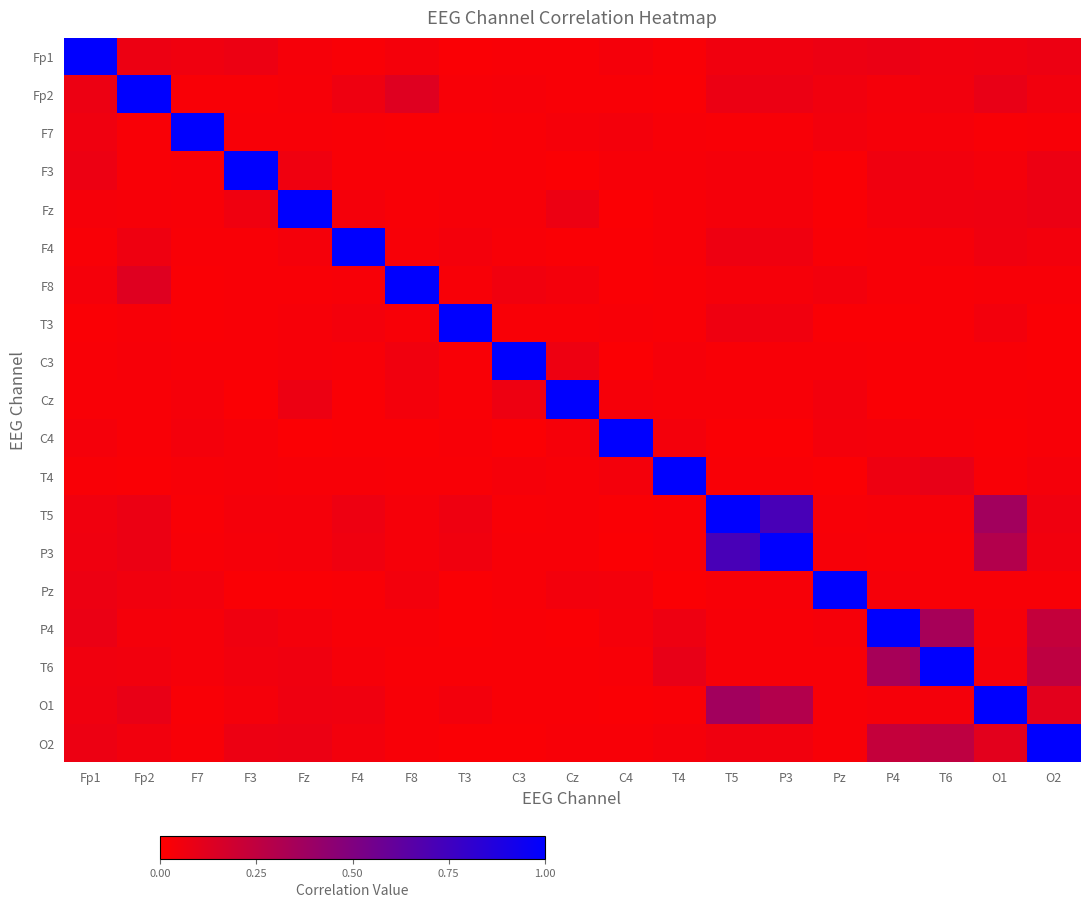

Reading right to left, what are all the values shown in this chart?

Fp1: O2=0.1	O1=0.1	T6=0.1	P4=0.1	Pz=0.1	P3=0.1	T5=0.1	T4=0.0	C4=0.0	Cz=0.0	C3=0.0	T3=0.0	F8=0.0	F4=0.0	Fz=0.0	F3=0.1	F7=0.1	Fp2=0.1	Fp1=1.0
Fp2: O2=0.1	O1=0.1	T6=0.1	P4=0.0	Pz=0.1	P3=0.1	T5=0.1	T4=0.0	C4=0.0	Cz=0.0	C3=0.0	T3=0.0	F8=0.1	F4=0.1	Fz=0.0	F3=0.0	F7=0.0	Fp2=1.0	Fp1=0.1
F7: O2=0.0	O1=0.0	T6=0.0	P4=0.0	Pz=0.1	P3=0.0	T5=0.0	T4=0.0	C4=0.0	Cz=0.0	C3=0.0	T3=0.0	F8=0.0	F4=0.0	Fz=0.0	F3=0.0	F7=1.0	Fp2=0.0	Fp1=0.1
F3: O2=0.1	O1=0.0	T6=0.1	P4=0.1	Pz=0.0	P3=0.0	T5=0.0	T4=0.0	C4=0.0	Cz=0.0	C3=0.0	T3=0.0	F8=0.0	F4=0.0	Fz=0.1	F3=1.0	F7=0.0	Fp2=0.0	Fp1=0.1
Fz: O2=0.1	O1=0.1	T6=0.1	P4=0.0	Pz=0.0	P3=0.0	T5=0.0	T4=0.0	C4=0.0	Cz=0.1	C3=0.0	T3=0.0	F8=0.0	F4=0.0	Fz=1.0	F3=0.1	F7=0.0	Fp2=0.0	Fp1=0.0
F4: O2=0.1	O1=0.1	T6=0.0	P4=0.0	Pz=0.0	P3=0.1	T5=0.1	T4=0.0	C4=0.0	Cz=0.0	C3=0.0	T3=0.0	F8=0.0	F4=1.0	Fz=0.0	F3=0.0	F7=0.0	Fp2=0.1	Fp1=0.0
F8: O2=0.0	O1=0.0	T6=0.0	P4=0.0	Pz=0.1	P3=0.0	T5=0.0	T4=0.0	C4=0.0	Cz=0.0	C3=0.1	T3=0.0	F8=1.0	F4=0.0	Fz=0.0	F3=0.0	F7=0.0	Fp2=0.1	Fp1=0.0
T3: O2=0.0	O1=0.0	T6=0.0	P4=0.0	Pz=0.0	P3=0.1	T5=0.1	T4=0.0	C4=0.0	Cz=0.0	C3=0.0	T3=1.0	F8=0.0	F4=0.0	Fz=0.0	F3=0.0	F7=0.0	Fp2=0.0	Fp1=0.0
C3: O2=0.0	O1=0.0	T6=0.0	P4=0.0	Pz=0.0	P3=0.0	T5=0.0	T4=0.0	C4=0.0	Cz=0.1	C3=1.0	T3=0.0	F8=0.1	F4=0.0	Fz=0.0	F3=0.0	F7=0.0	Fp2=0.0	Fp1=0.0
Cz: O2=0.0	O1=0.0	T6=0.0	P4=0.0	Pz=0.0	P3=0.0	T5=0.0	T4=0.0	C4=0.0	Cz=1.0	C3=0.1	T3=0.0	F8=0.0	F4=0.0	Fz=0.1	F3=0.0	F7=0.0	Fp2=0.0	Fp1=0.0
C4: O2=0.0	O1=0.0	T6=0.0	P4=0.0	Pz=0.0	P3=0.0	T5=0.0	T4=0.0	C4=1.0	Cz=0.0	C3=0.0	T3=0.0	F8=0.0	F4=0.0	Fz=0.0	F3=0.0	F7=0.0	Fp2=0.0	Fp1=0.0
T4: O2=0.0	O1=0.0	T6=0.1	P4=0.1	Pz=0.0	P3=0.0	T5=0.0	T4=1.0	C4=0.0	Cz=0.0	C3=0.0	T3=0.0	F8=0.0	F4=0.0	Fz=0.0	F3=0.0	F7=0.0	Fp2=0.0	Fp1=0.0
T5: O2=0.1	O1=0.4	T6=0.0	P4=0.0	Pz=0.0	P3=0.7	T5=1.0	T4=0.0	C4=0.0	Cz=0.0	C3=0.0	T3=0.1	F8=0.0	F4=0.1	Fz=0.0	F3=0.0	F7=0.0	Fp2=0.1	Fp1=0.1
P3: O2=0.1	O1=0.3	T6=0.0	P4=0.0	Pz=0.0	P3=1.0	T5=0.7	T4=0.0	C4=0.0	Cz=0.0	C3=0.0	T3=0.1	F8=0.0	F4=0.1	Fz=0.0	F3=0.0	F7=0.0	Fp2=0.1	Fp1=0.1
Pz: O2=0.0	O1=0.0	T6=0.0	P4=0.0	Pz=1.0	P3=0.0	T5=0.0	T4=0.0	C4=0.0	Cz=0.0	C3=0.0	T3=0.0	F8=0.1	F4=0.0	Fz=0.0	F3=0.0	F7=0.1	Fp2=0.1	Fp1=0.1
P4: O2=0.2	O1=0.0	T6=0.3	P4=1.0	Pz=0.0	P3=0.0	T5=0.0	T4=0.1	C4=0.0	Cz=0.0	C3=0.0	T3=0.0	F8=0.0	F4=0.0	Fz=0.0	F3=0.1	F7=0.0	Fp2=0.0	Fp1=0.1
T6: O2=0.3	O1=0.0	T6=1.0	P4=0.3	Pz=0.0	P3=0.0	T5=0.0	T4=0.1	C4=0.0	Cz=0.0	C3=0.0	T3=0.0	F8=0.0	F4=0.0	Fz=0.1	F3=0.1	F7=0.0	Fp2=0.1	Fp1=0.1
O1: O2=0.1	O1=1.0	T6=0.0	P4=0.0	Pz=0.0	P3=0.3	T5=0.4	T4=0.0	C4=0.0	Cz=0.0	C3=0.0	T3=0.0	F8=0.0	F4=0.1	Fz=0.1	F3=0.0	F7=0.0	Fp2=0.1	Fp1=0.1
O2: O2=1.0	O1=0.1	T6=0.3	P4=0.2	Pz=0.0	P3=0.1	T5=0.1	T4=0.0	C4=0.0	Cz=0.0	C3=0.0	T3=0.0	F8=0.0	F4=0.1	Fz=0.1	F3=0.1	F7=0.0	Fp2=0.1	Fp1=0.1